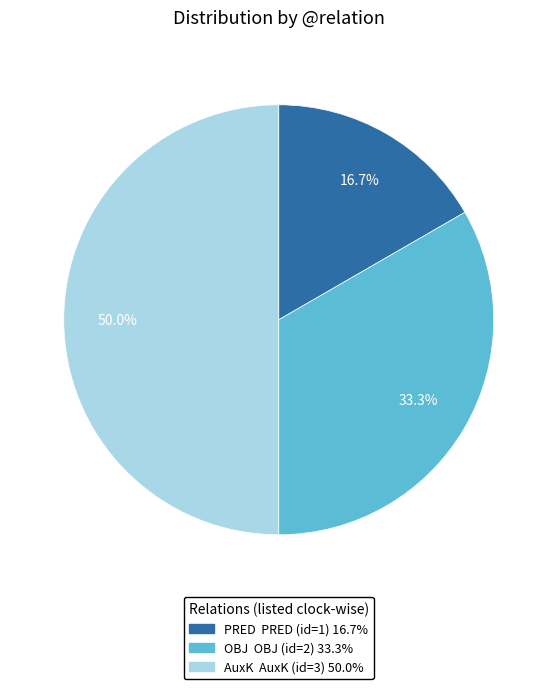

To the nearest percent, what portion does OBJ represent?

33%